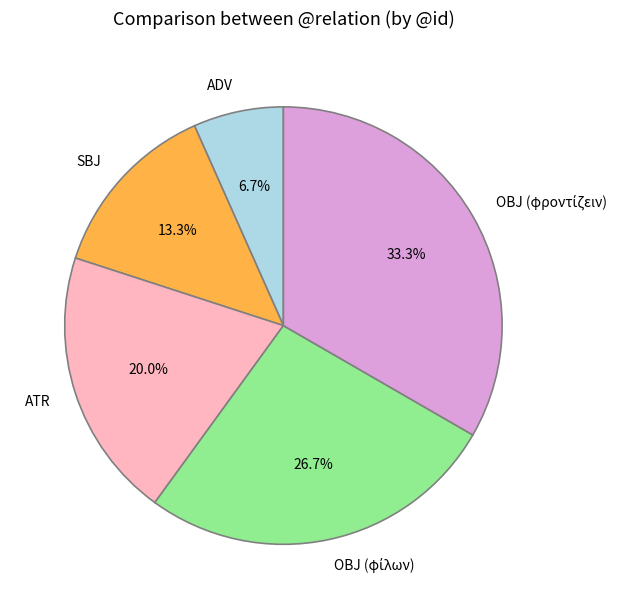

Do SBJ and ATR together represent more than half of the pie?

No